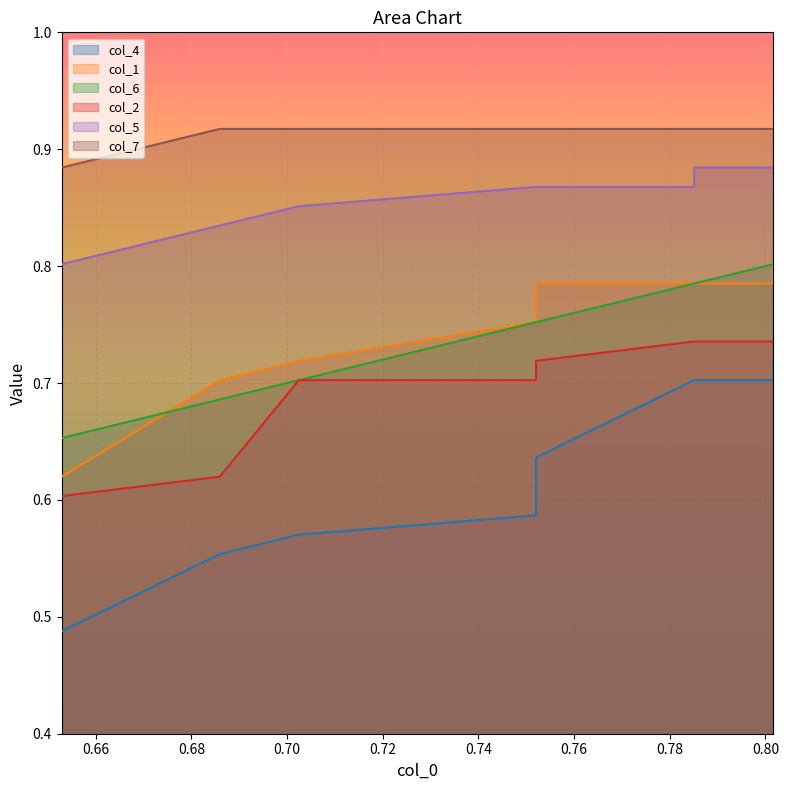

The value of col_5 at 0.64 is 1.3. True or false?

False